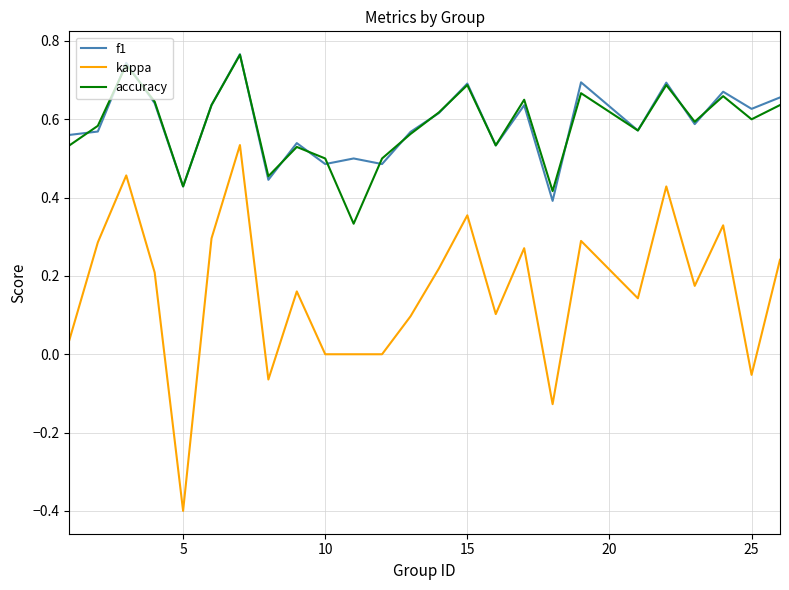

True or false: accuracy and kappa intersect in this chart.

False